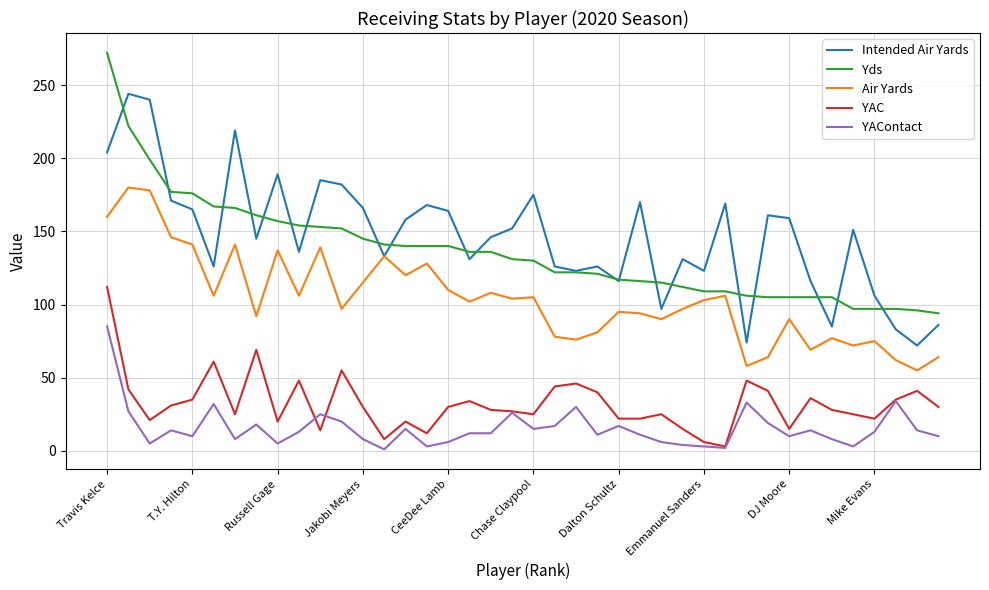

List the series in order of their peak value, highest first.

Yds, Intended Air Yards, Air Yards, YAC, YAContact